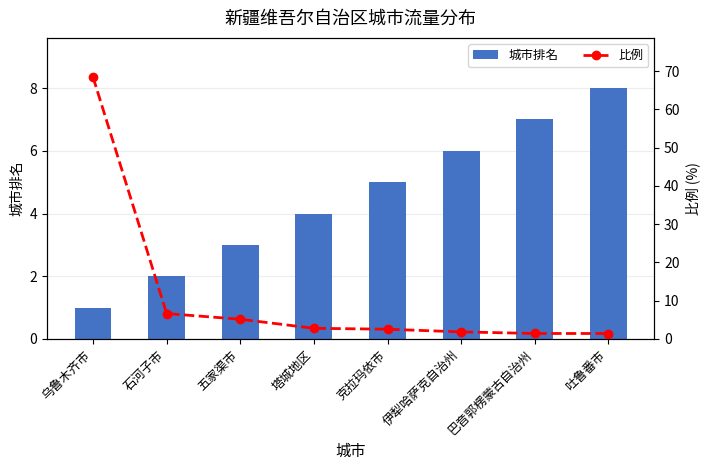

Are the bars horizontal?

No